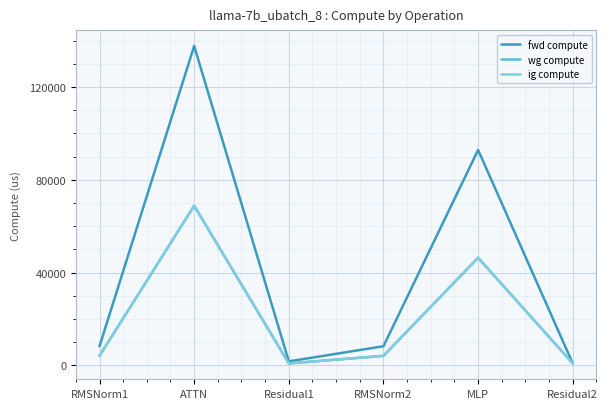

What is the spread (max minus min) of values at ATTN?

68854.3